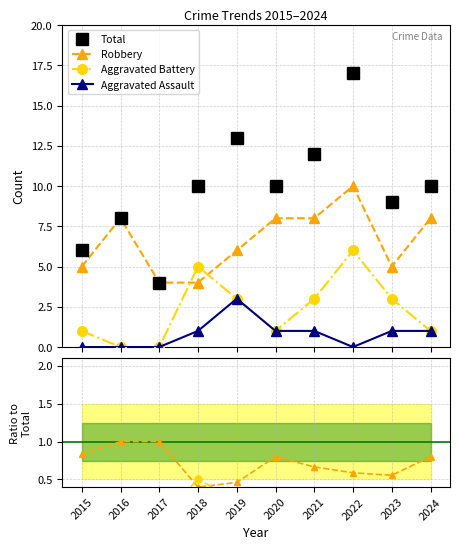

What are all the series names shown in the legend?

Total, Robbery, Aggravated Battery, Aggravated Assault